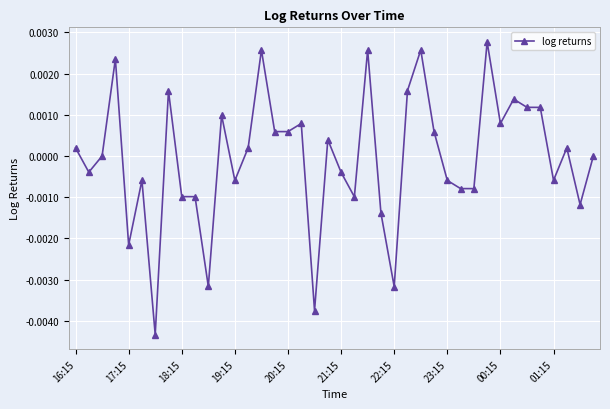

How many categories are shown in the chart?

40